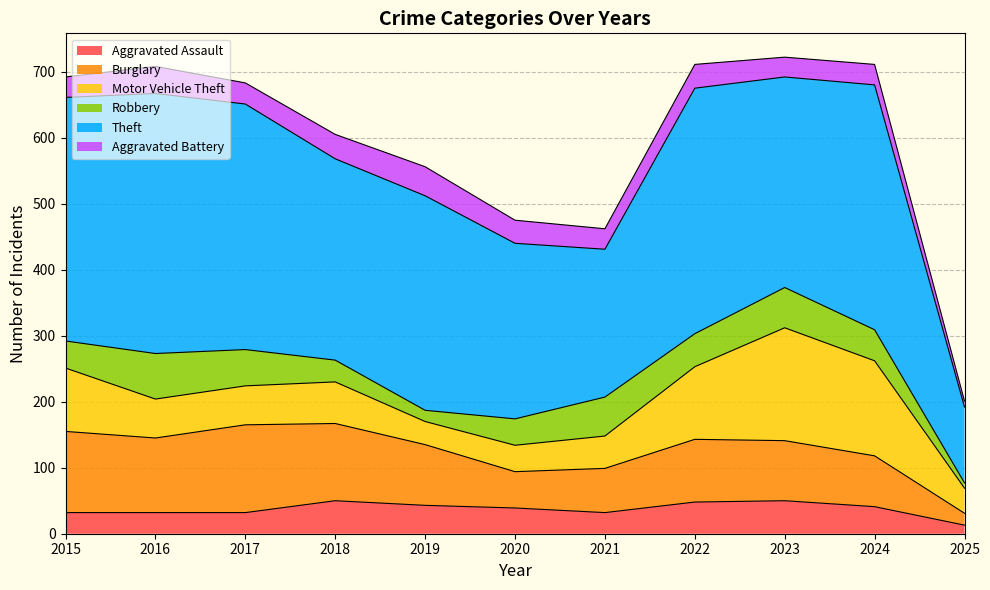

Reading left to right, what are all the values shown in this chart?

Aggravated Assault: 32	32	32	50	43	39	32	48	50	41	13
Burglary: 123	113	133	117	92	55	67	95	91	77	18
Motor Vehicle Theft: 96	59	59	63	35	40	49	110	171	144	38
Robbery: 41	69	55	33	17	40	59	50	61	47	8
Theft: 369	394	372	305	325	266	224	372	319	371	115
Aggravated Battery: 31	41	32	37	44	35	31	36	30	31	9